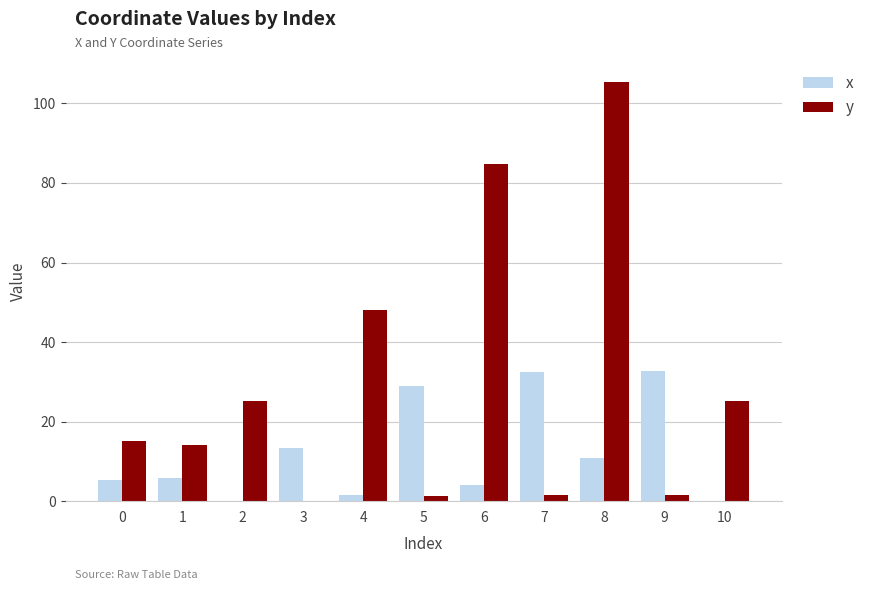

What are all the series names shown in the legend?

x, y